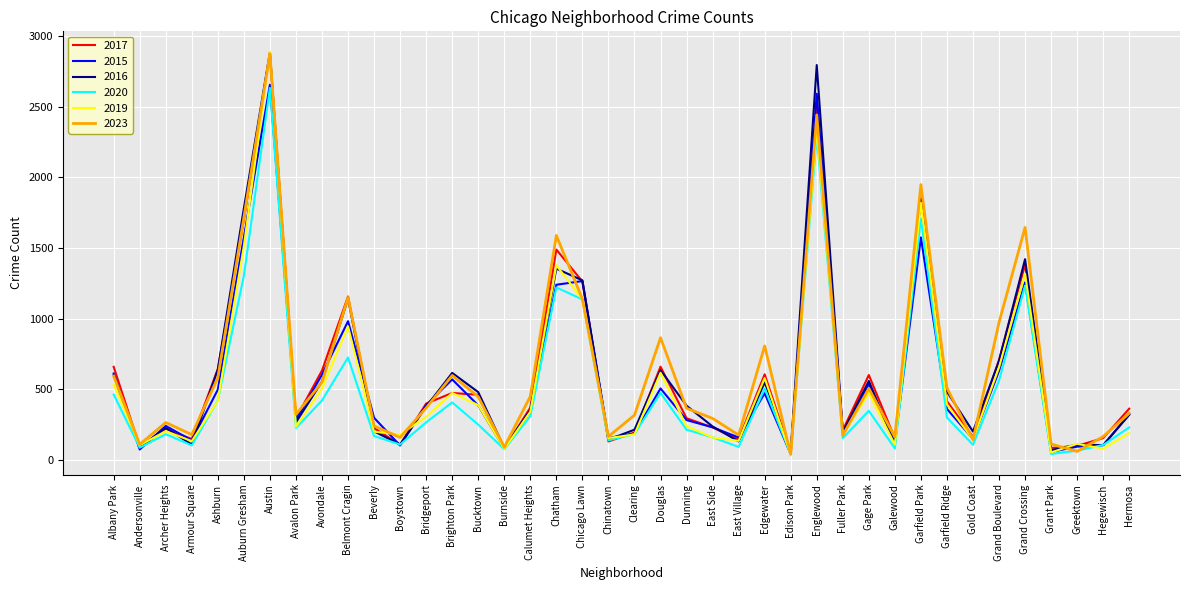

True or false: 2020 and 2019 intersect in this chart.

True